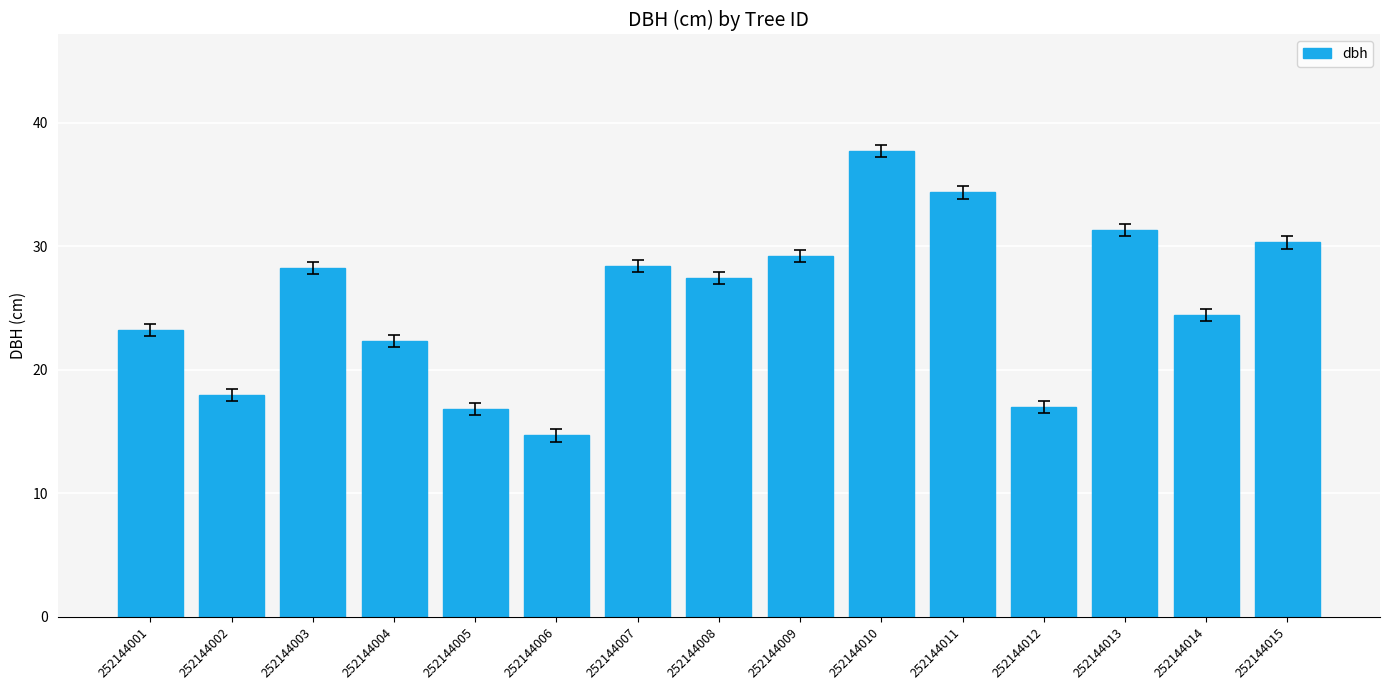

What is the change in value from 252144001 to 252144014?

+1.2